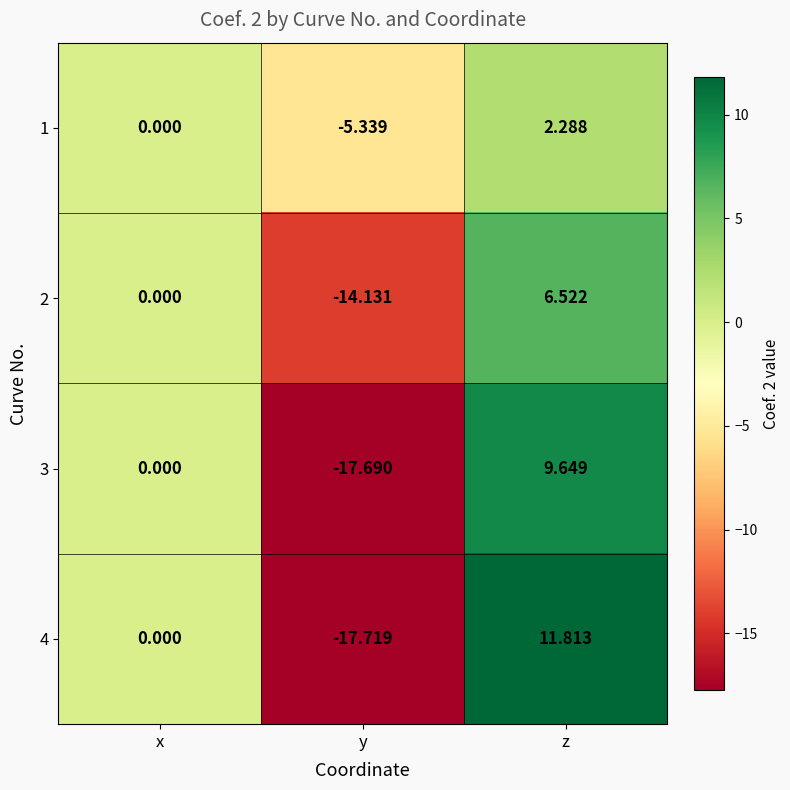

List the labels in order of 3 value, smallest first.

y, x, z